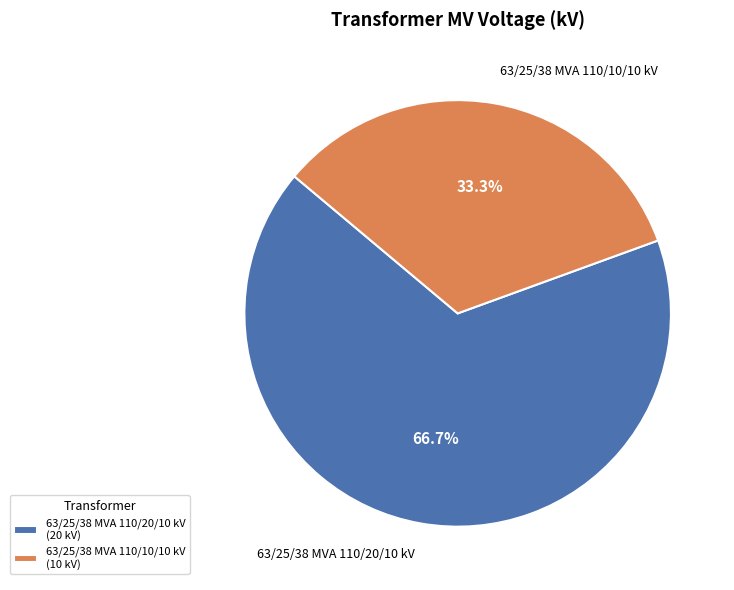

What is the ratio of the value at 63/25/38 MVA 110/20/10 kV to the value at 63/25/38 MVA 110/10/10 kV?

2.0